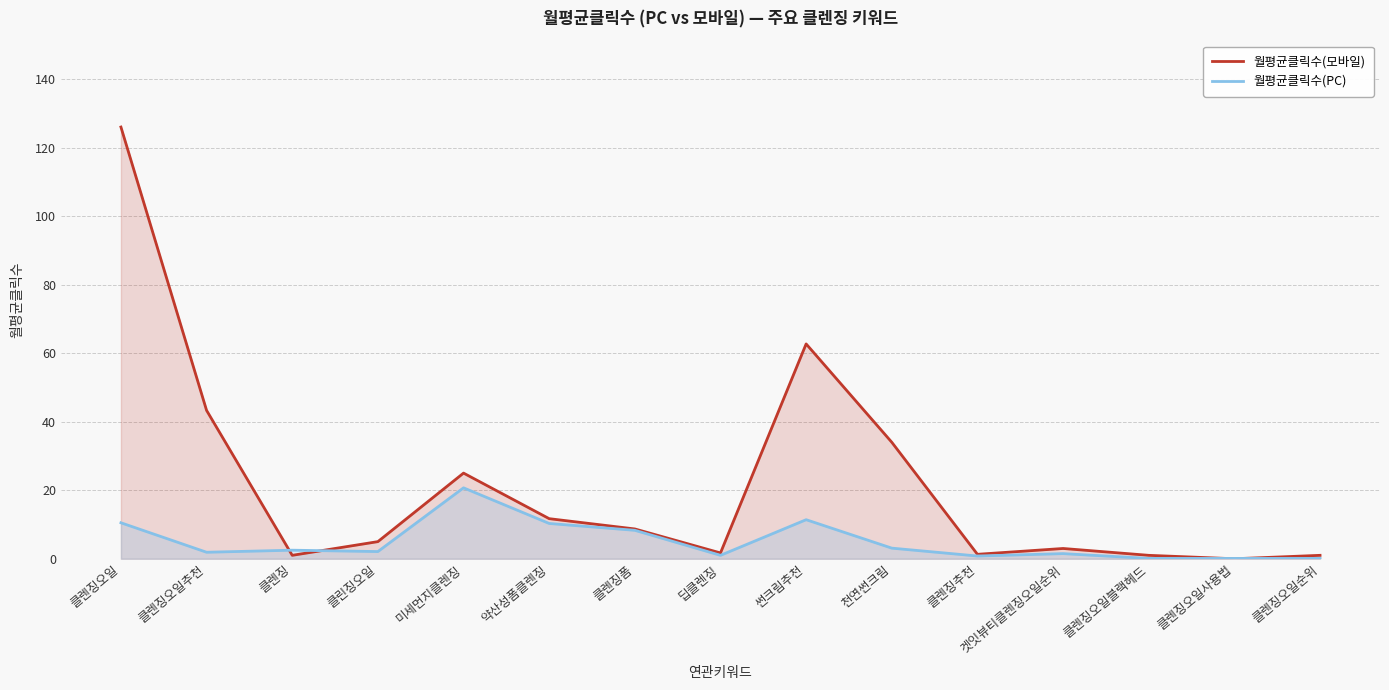

What is the difference between the second highest and minimum values in the 월평균클릭수(모바일) series?

62.7